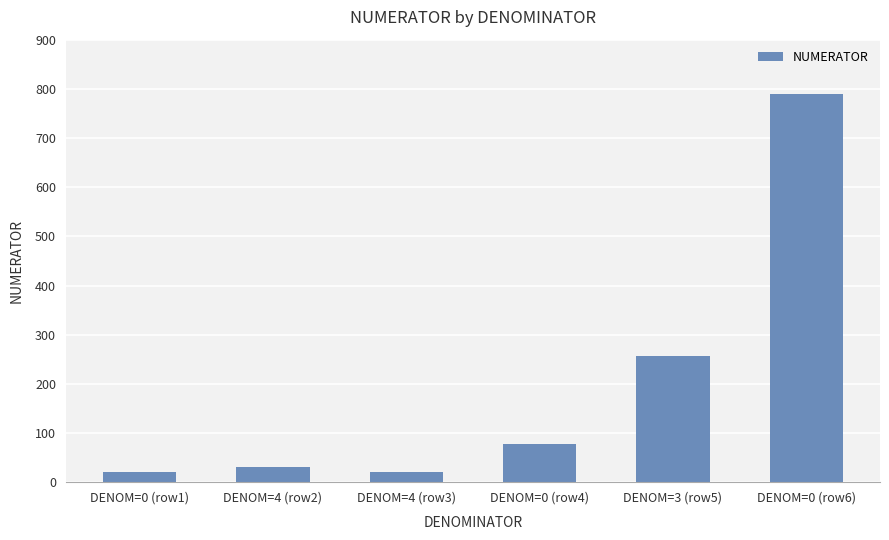

Which label corresponds to the largest value in the chart?

DENOM=0 (row6)